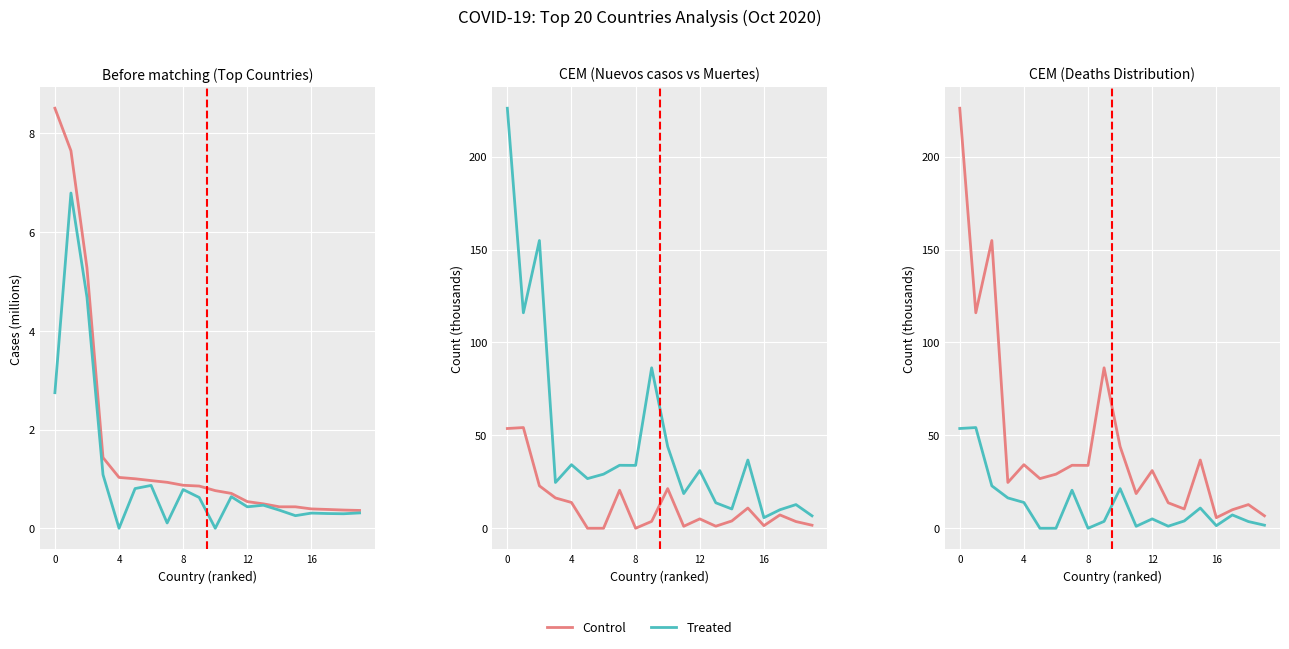

True or false: Recuperados and Nuevos casos intersect in this chart.

True